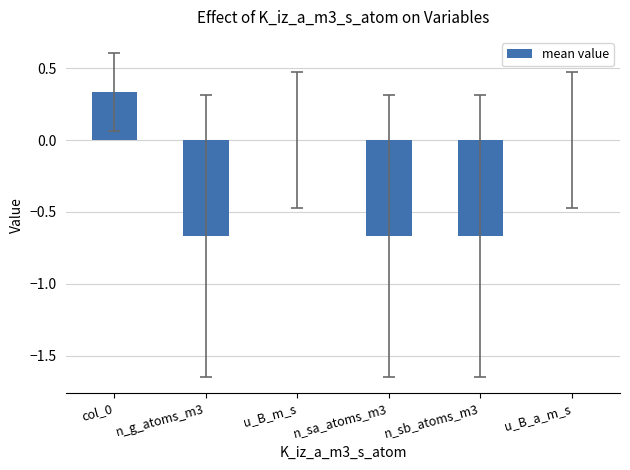

Between n_sb_atoms_m3 and col_0, which is larger?

col_0